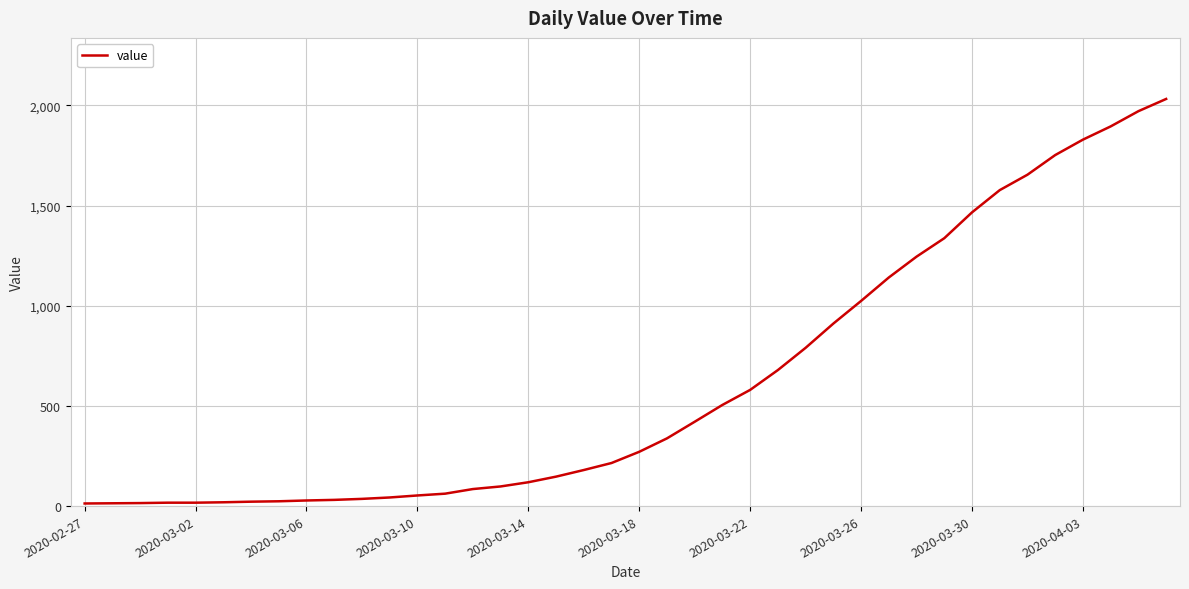

What is the difference between the maximum and minimum values?

2019